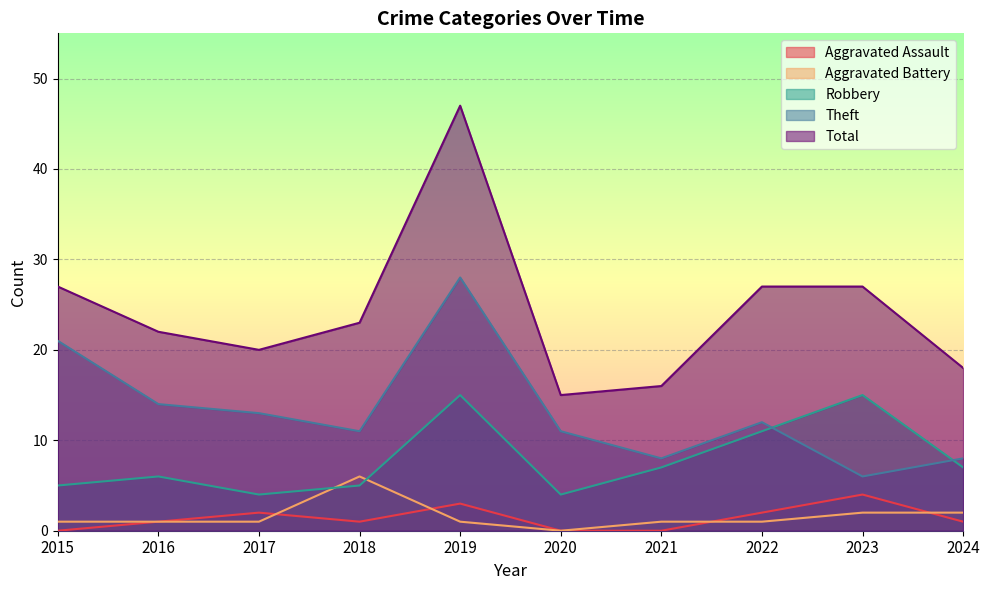

Reading left to right, what are all the values shown in this chart?

Aggravated Assault: 2015=0	2016=1	2017=2	2018=1	2019=3	2020=0	2021=0	2022=2	2023=4	2024=1
Aggravated Battery: 2015=1	2016=1	2017=1	2018=6	2019=1	2020=0	2021=1	2022=1	2023=2	2024=2
Robbery: 2015=5	2016=6	2017=4	2018=5	2019=15	2020=4	2021=7	2022=11	2023=15	2024=7
Theft: 2015=21	2016=14	2017=13	2018=11	2019=28	2020=11	2021=8	2022=12	2023=6	2024=8
Total: 2015=27	2016=22	2017=20	2018=23	2019=47	2020=15	2021=16	2022=27	2023=27	2024=18